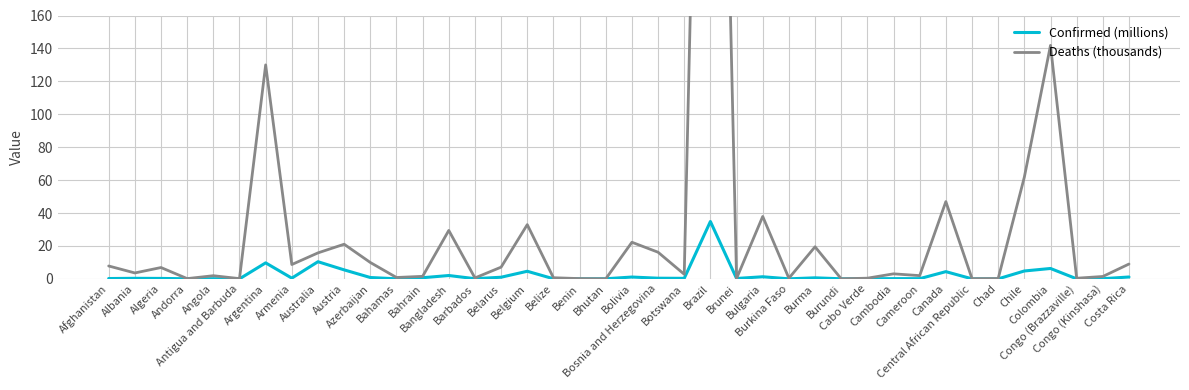

List the series in order of their overall mean, highest first.

Deaths (thousands), Confirmed (millions)